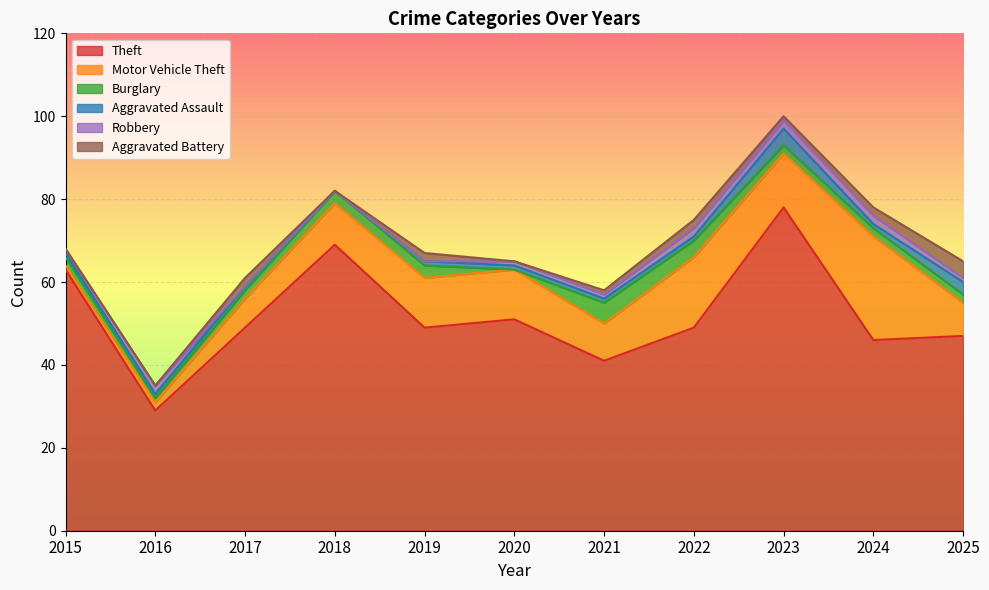

At which label does Aggravated Battery reach its peak?

2025